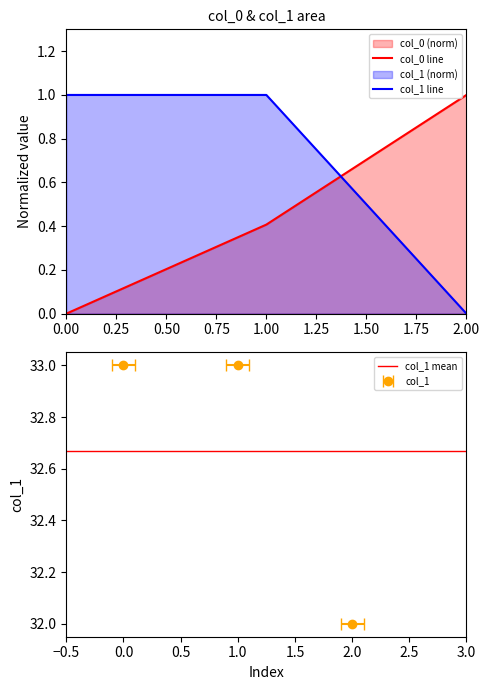

Is the value of col_1 line at 0.00 greater than the value of col_0 line at 1.00?

Yes